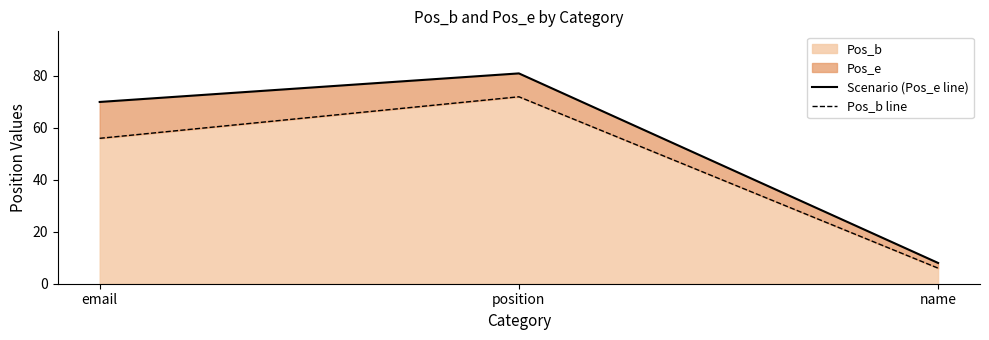

Reading right to left, list all the values displayed in this chart.

Scenario (Pos_e line): 8	81	70
Pos_b line: 6	72	56